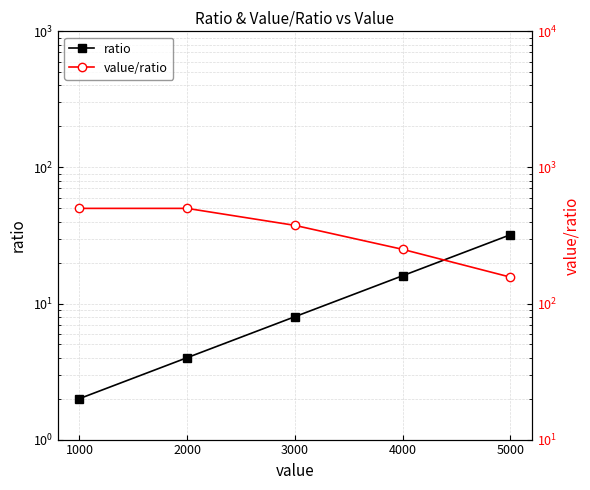

Between 2000 and 1000, which is larger?

2000